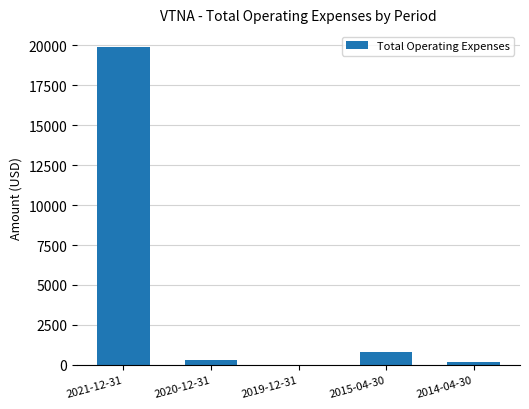

What is the change in value from 2015-04-30 to 2014-04-30?

-600